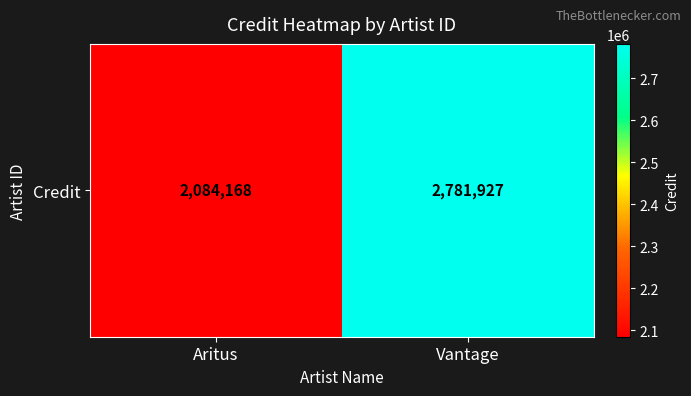

Read the value at Vantage, to the nearest 50.

2781950